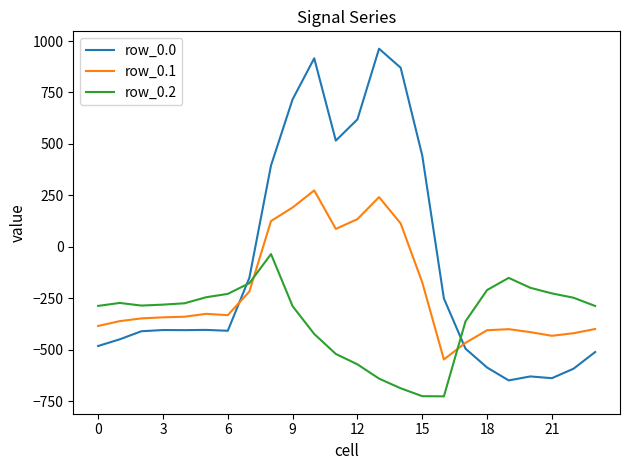

What is the smallest value displayed?

-726.6